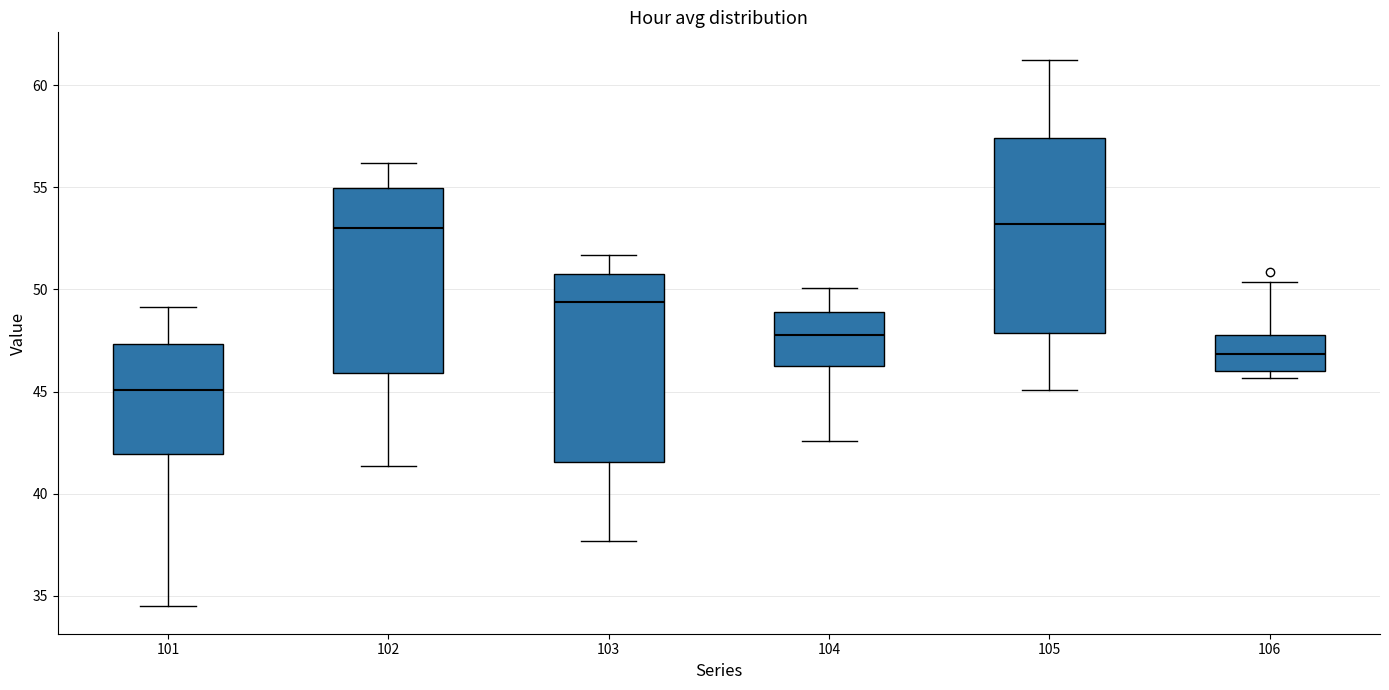

Where is the lower edge of the box at x = 101 on the y-axis? The values are not printed on the chart, so give them approximately, as read against the axis.

42.0